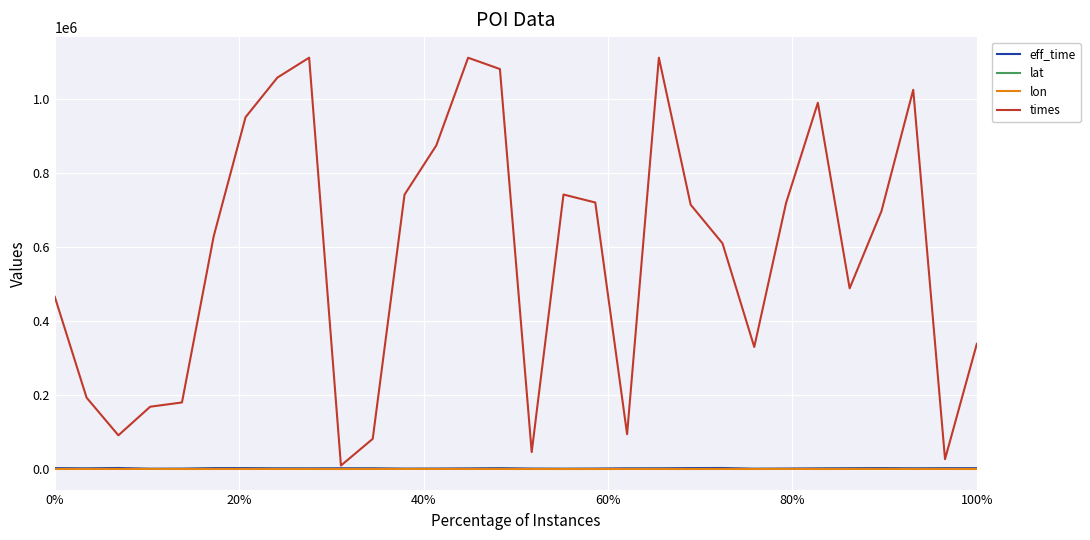

Which series has the largest total across all categories?

times